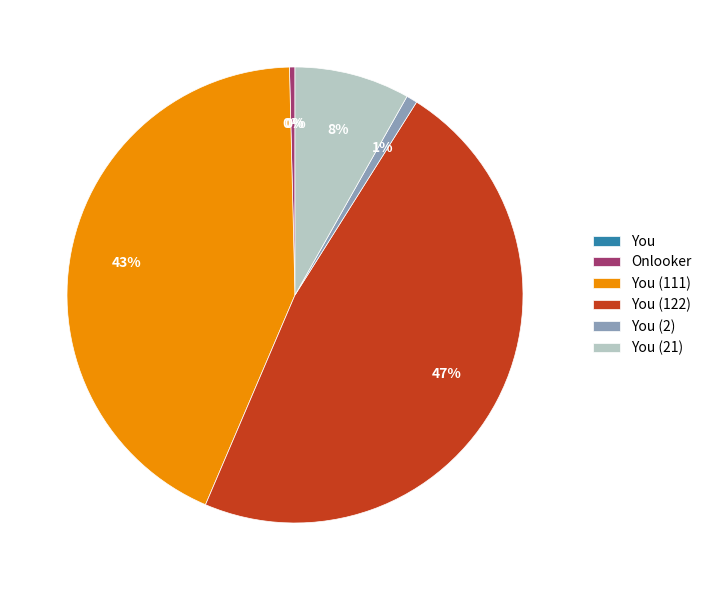

The Onlooker slice represents 0% of the pie. True or false?

True